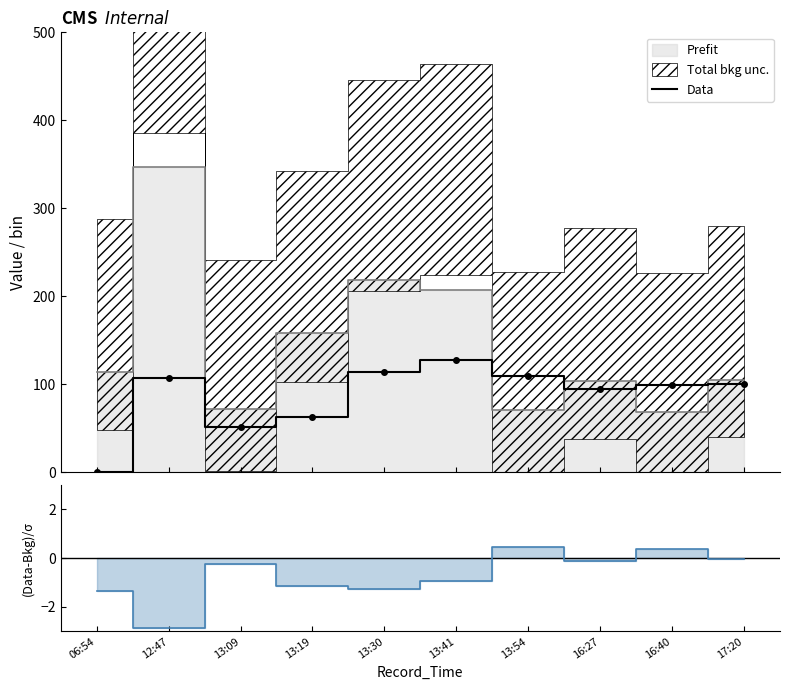

Is it true that the value at 13:30 is 74.4?

False